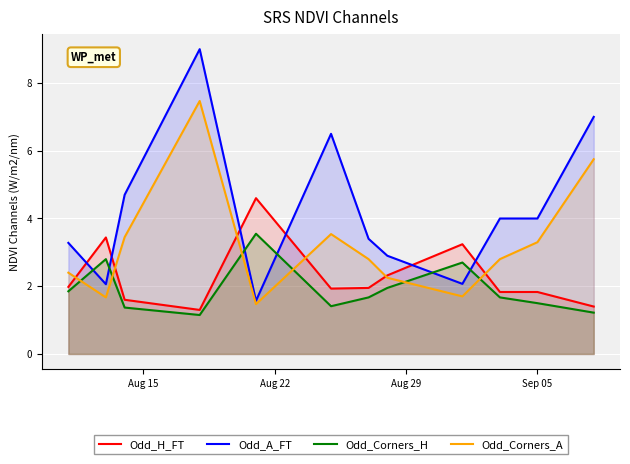

What is the greatest value displayed?

9.0